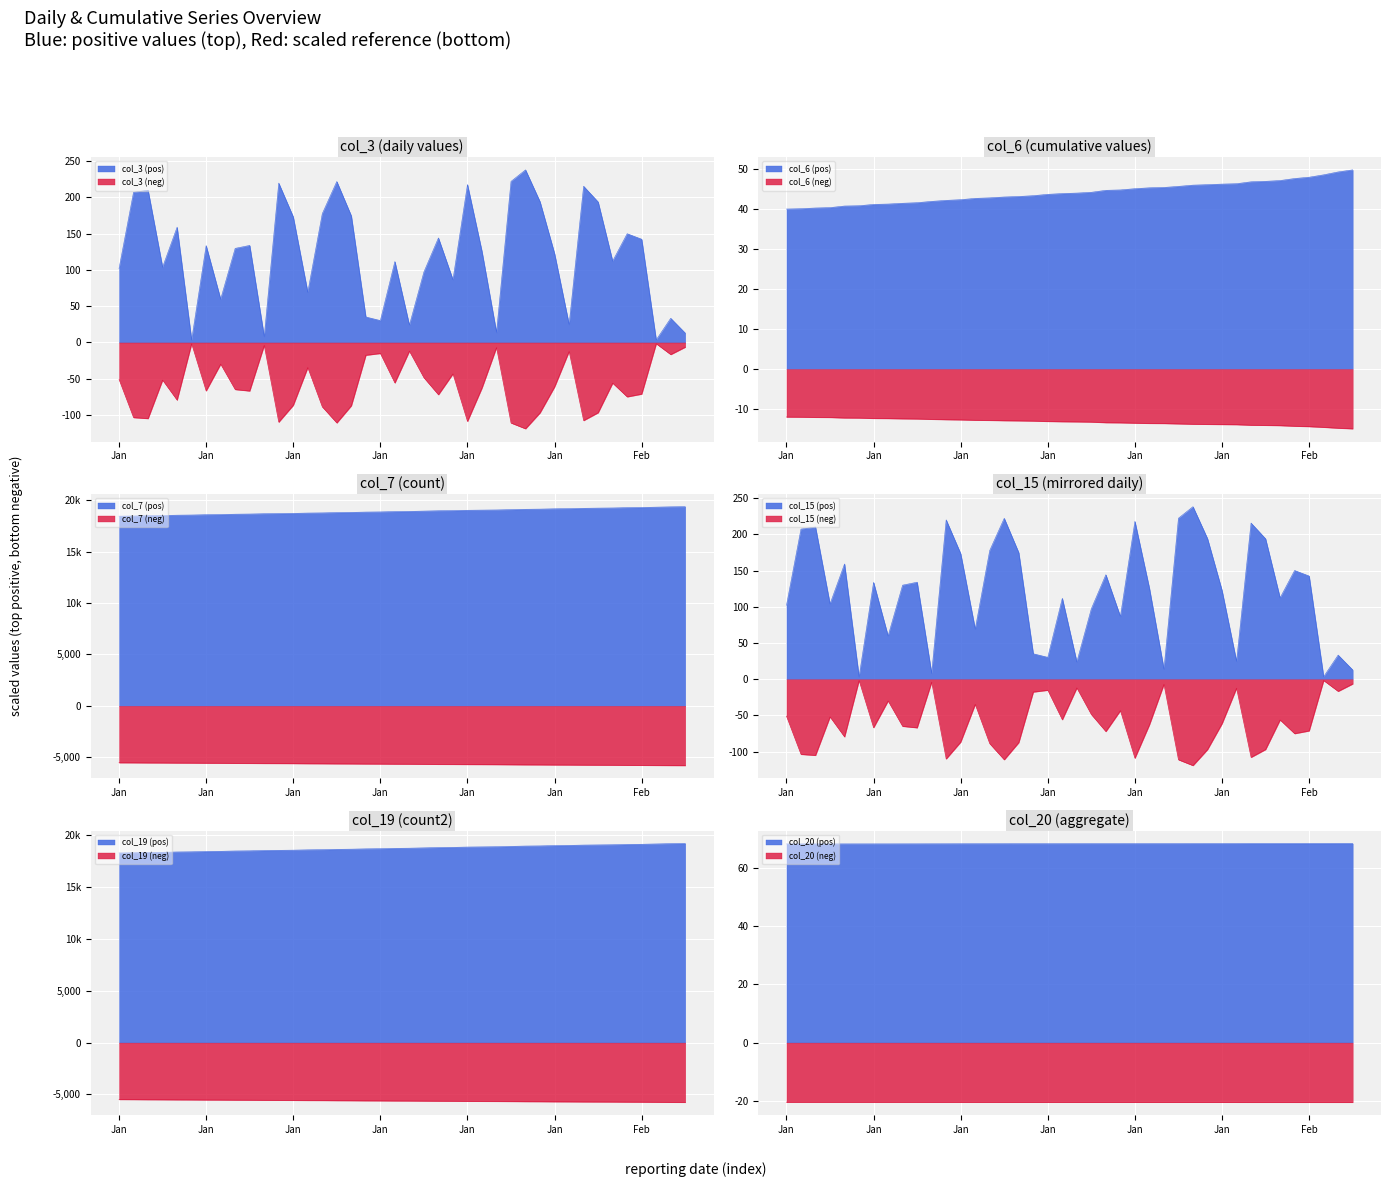

Which series has the largest total across all categories?

col_7